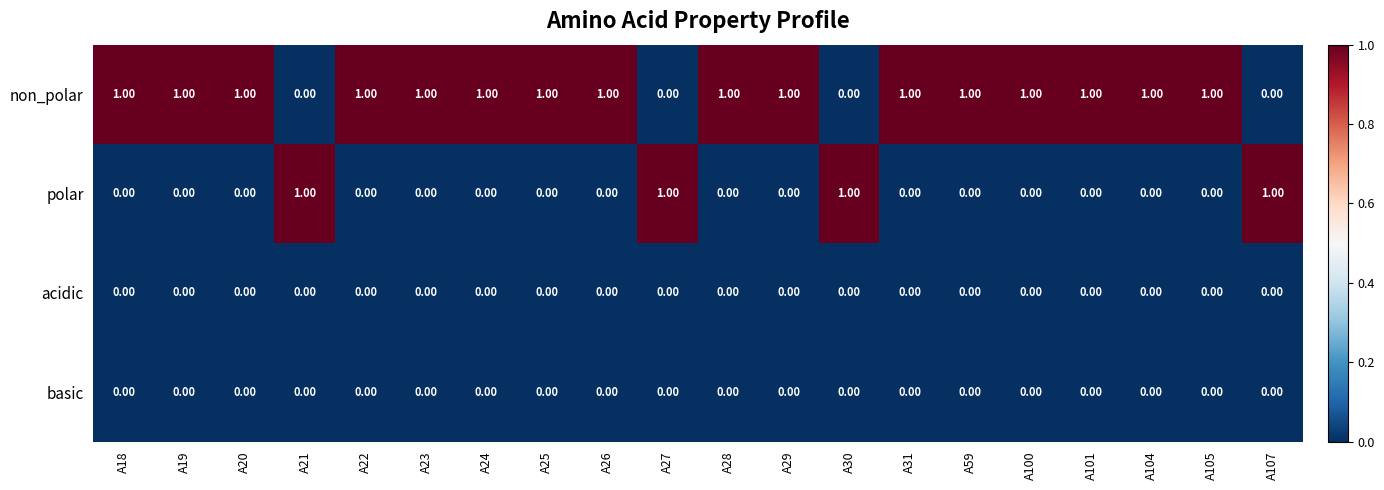

At how many categories does at least one series exceed 0?

20